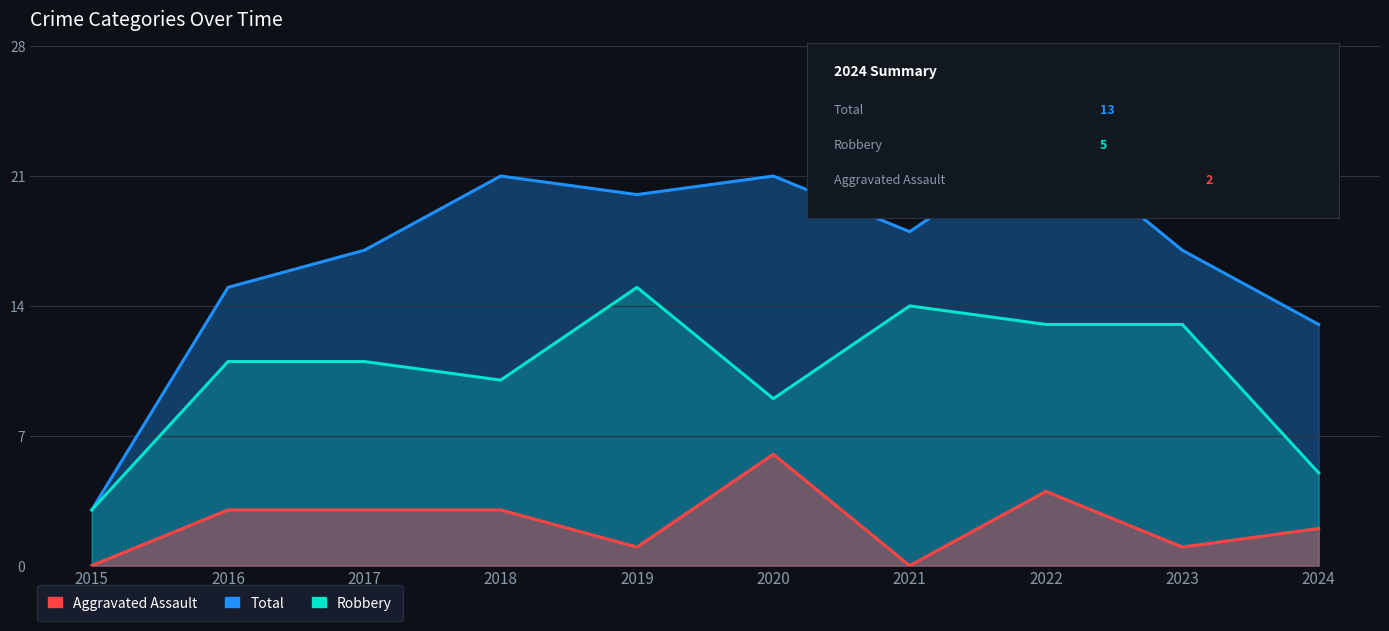

What is the value of the Aggravated Assault point at the 6th from the left?

6